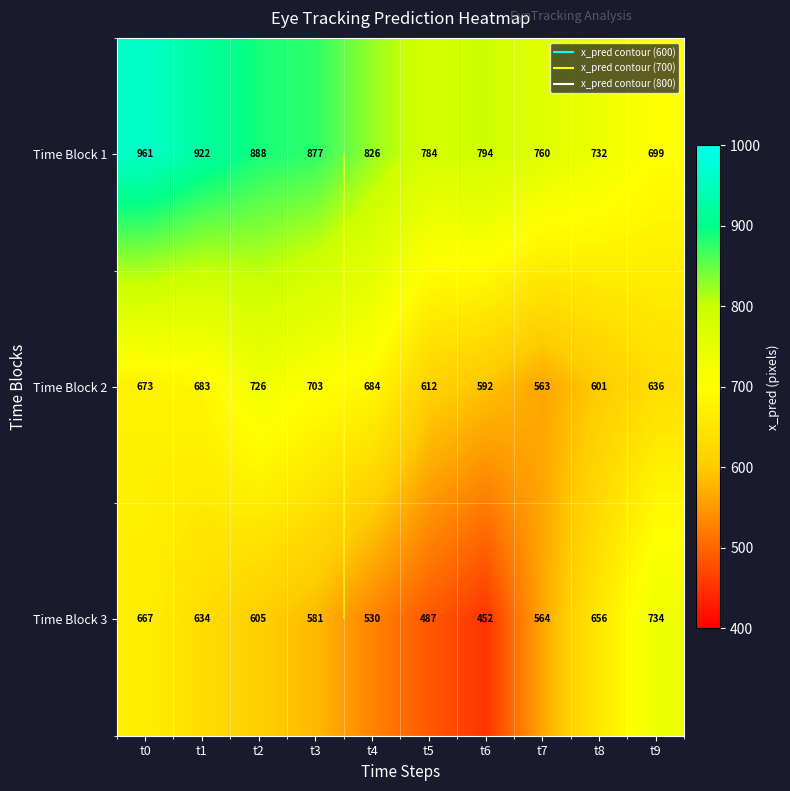

Between t0 and t7, which series saw the biggest shift?

Time Block 1